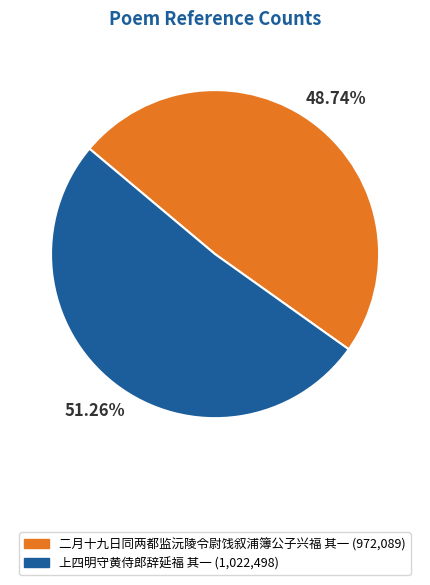

To the nearest percent, what is the difference between the largest and smallest slice percentages?

3%